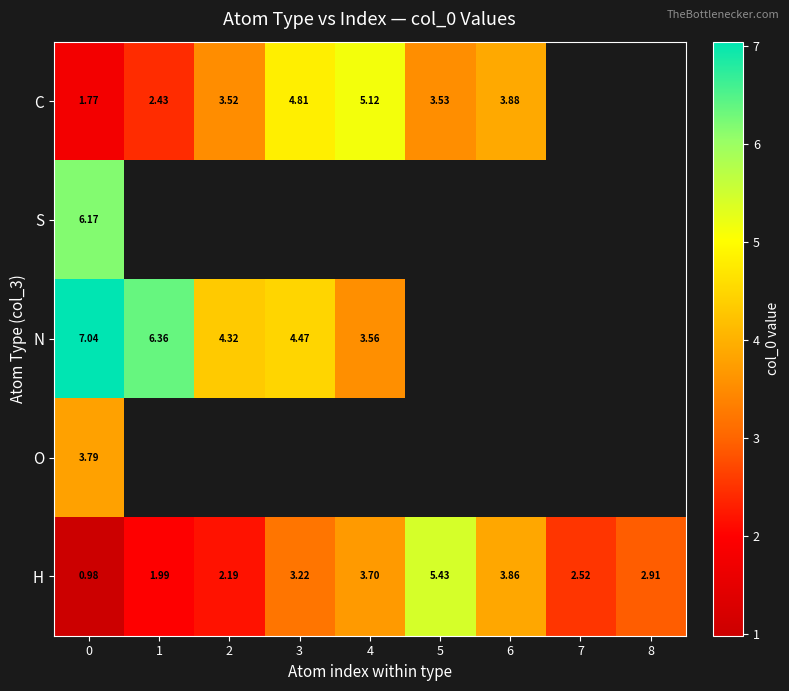

How many positive values does the S series have?

1